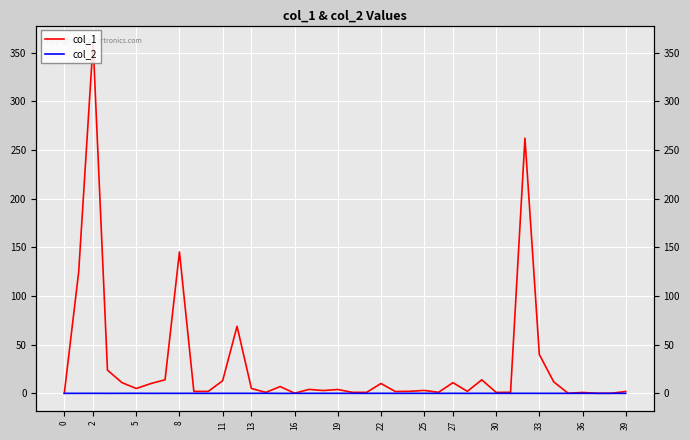

True or false: col_2 has more than 1 points higher than both neighbors.

True